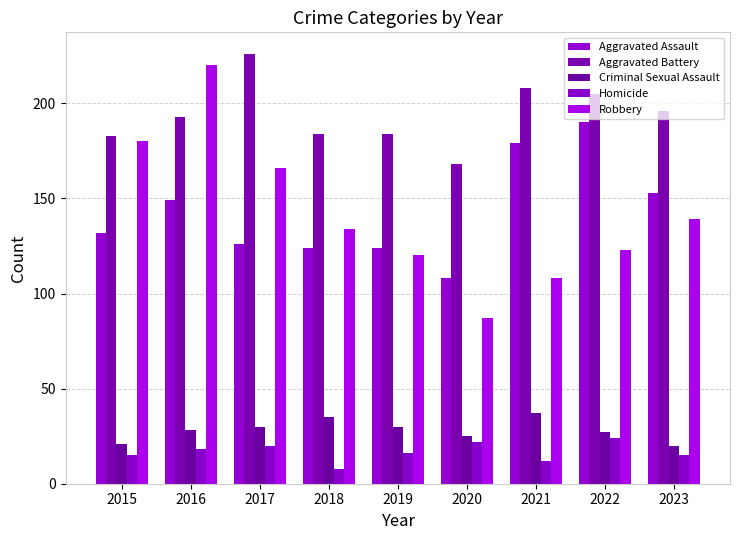

Which series has the largest total across all categories?

Aggravated Battery